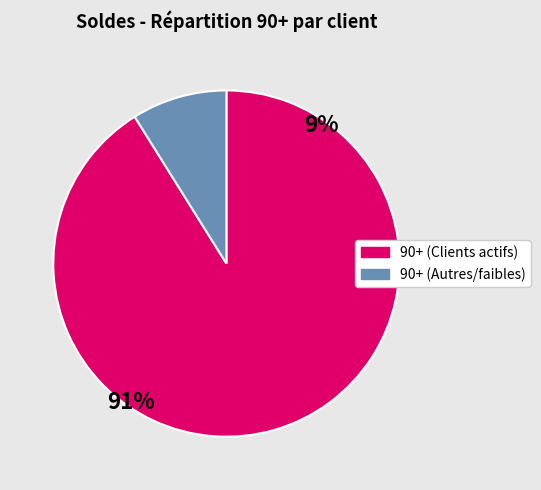

Does any single category account for the majority?

Yes